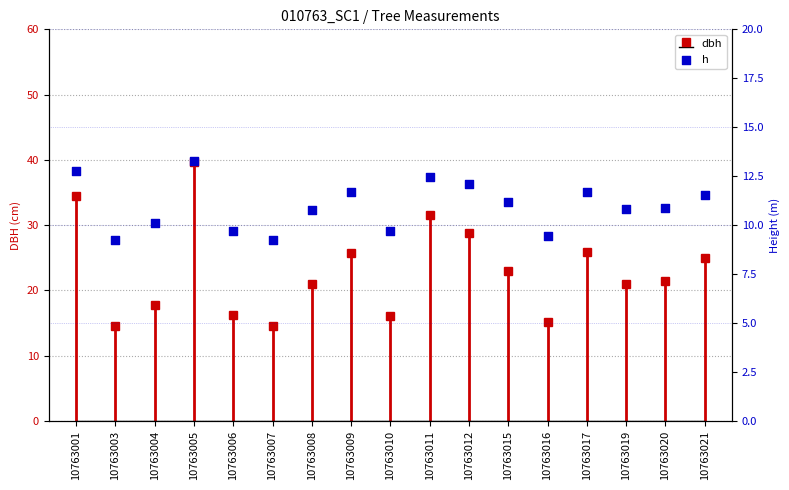

What is the change in value from 10763009 to 10763019?

-0.9